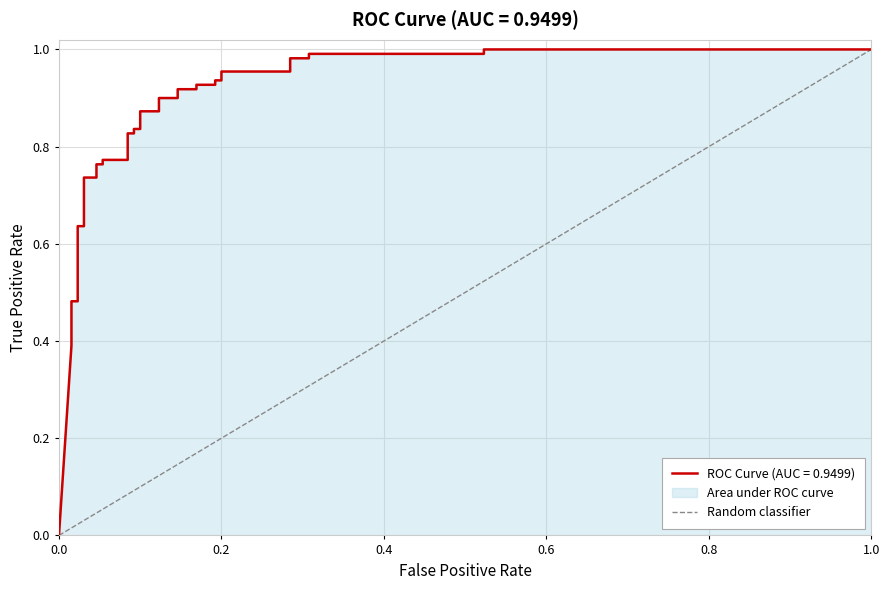

What is the value of the 2nd point from the left?

1